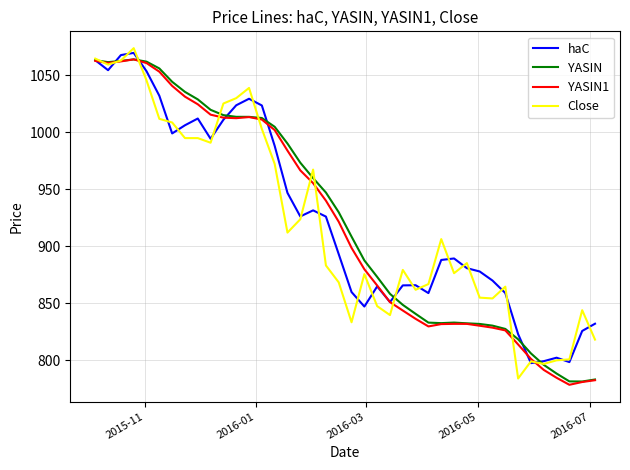

What is the minimum value for Close?

783.9